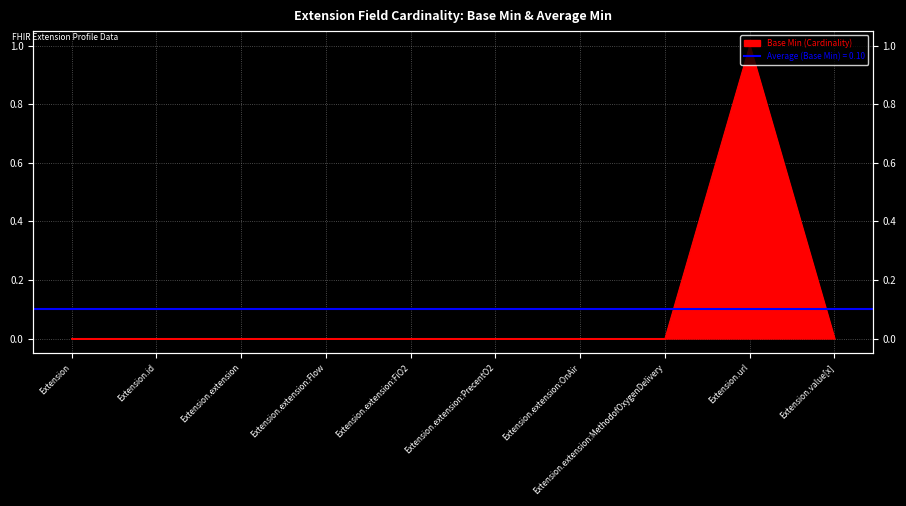

What position from the right is Extension.url?

2